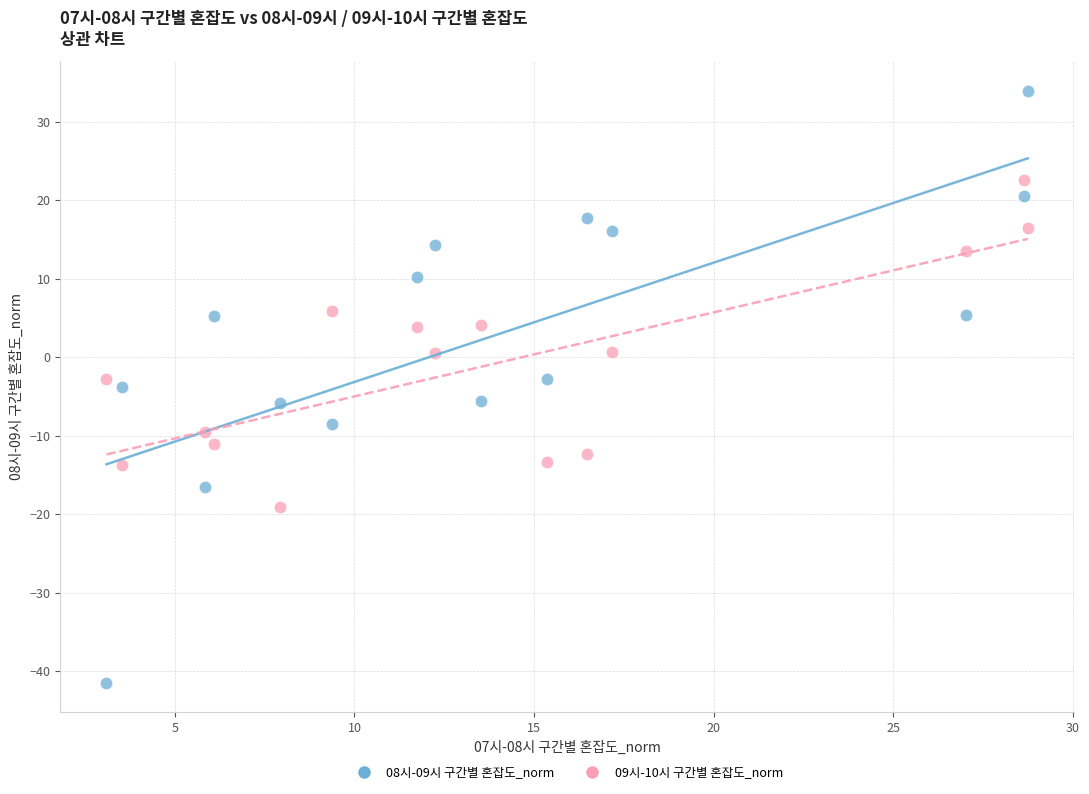

Across all data points, what is the range of X values (max minus min)?

25.7